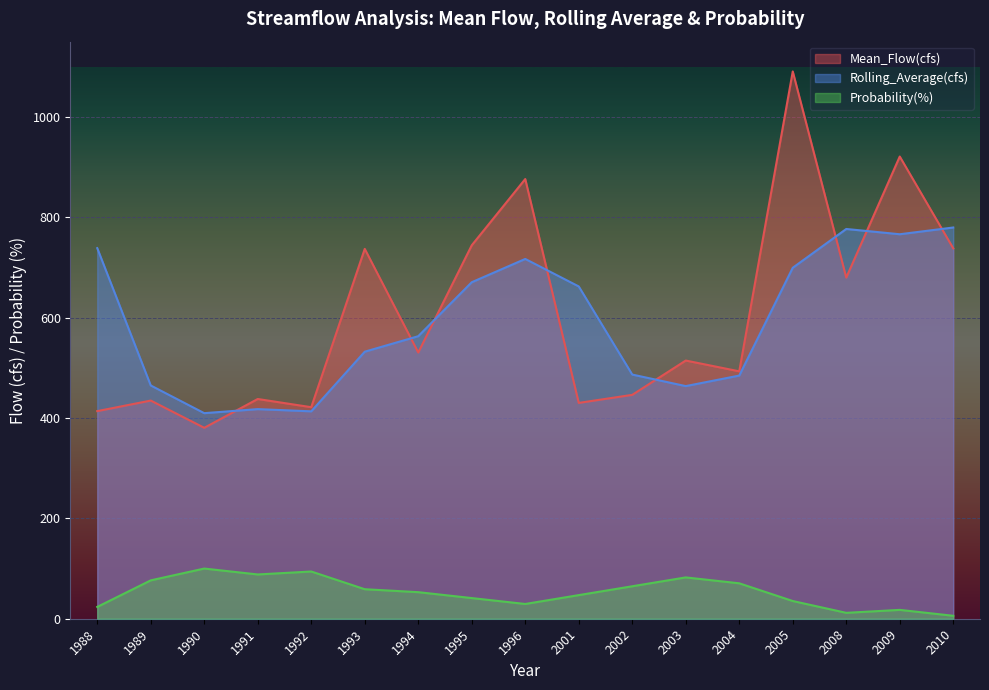

How many distinct data groups are displayed?

3